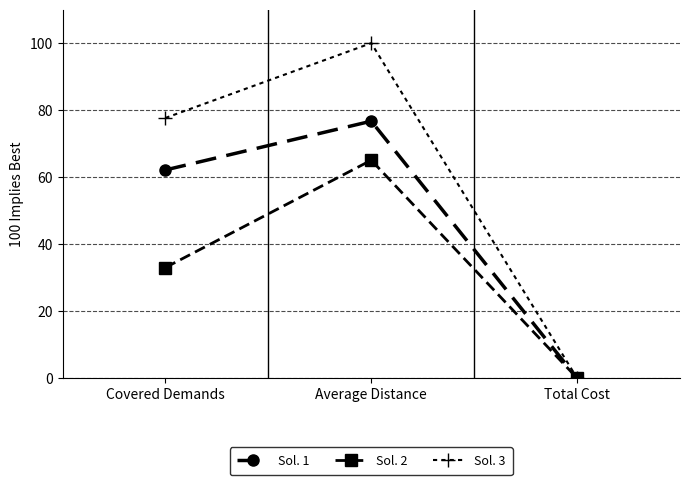

How many distinct data groups are displayed?

3